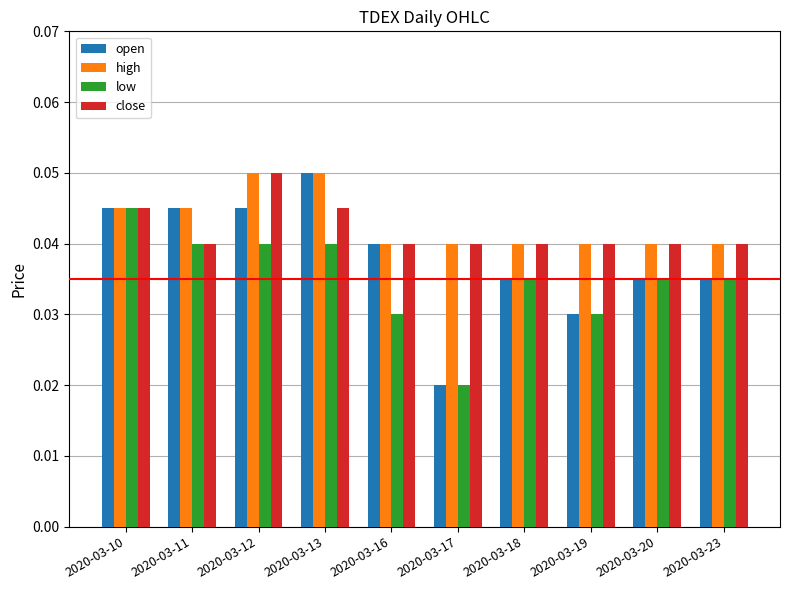

Which series has the largest total across all categories?

high